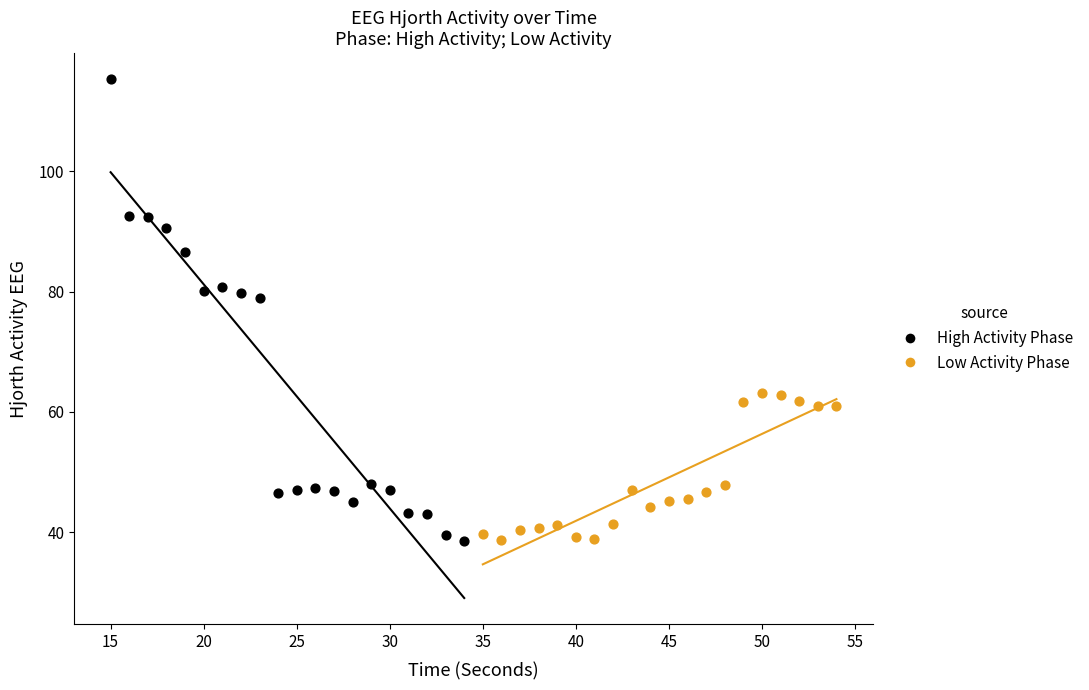

What are all the series names shown in the legend?

High Activity Phase, Low Activity Phase